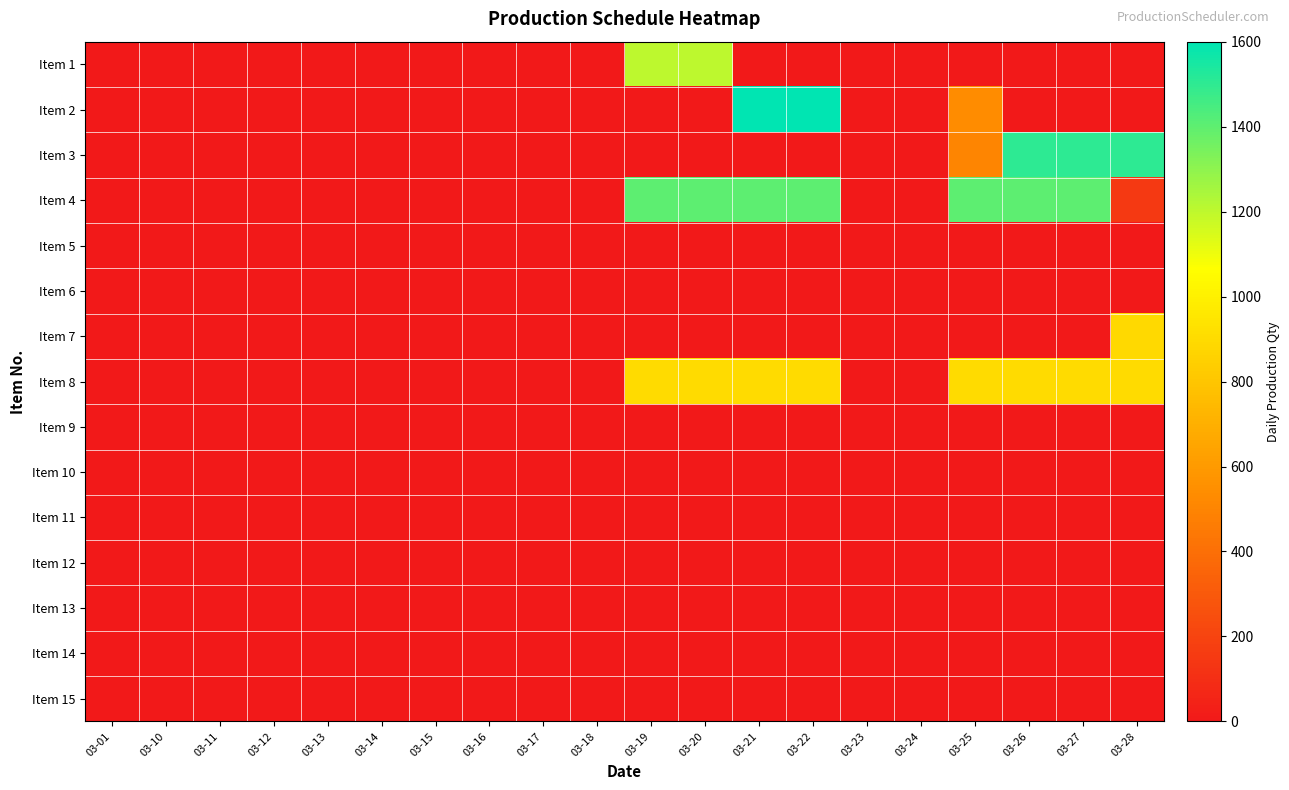

Rank the series at 03-12 from highest to lowest value.

Item 1, Item 2, Item 3, Item 4, Item 5, Item 6, Item 7, Item 8, Item 9, Item 10, Item 11, Item 12, Item 13, Item 14, Item 15